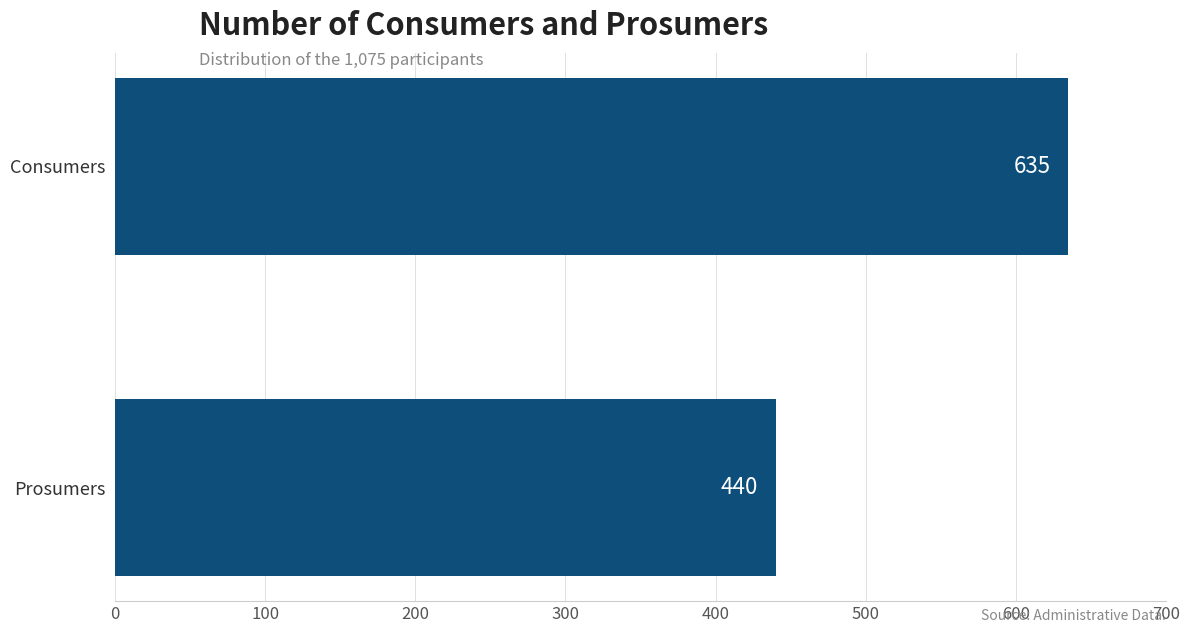

True or false: the data shows 635 at Consumers.

True